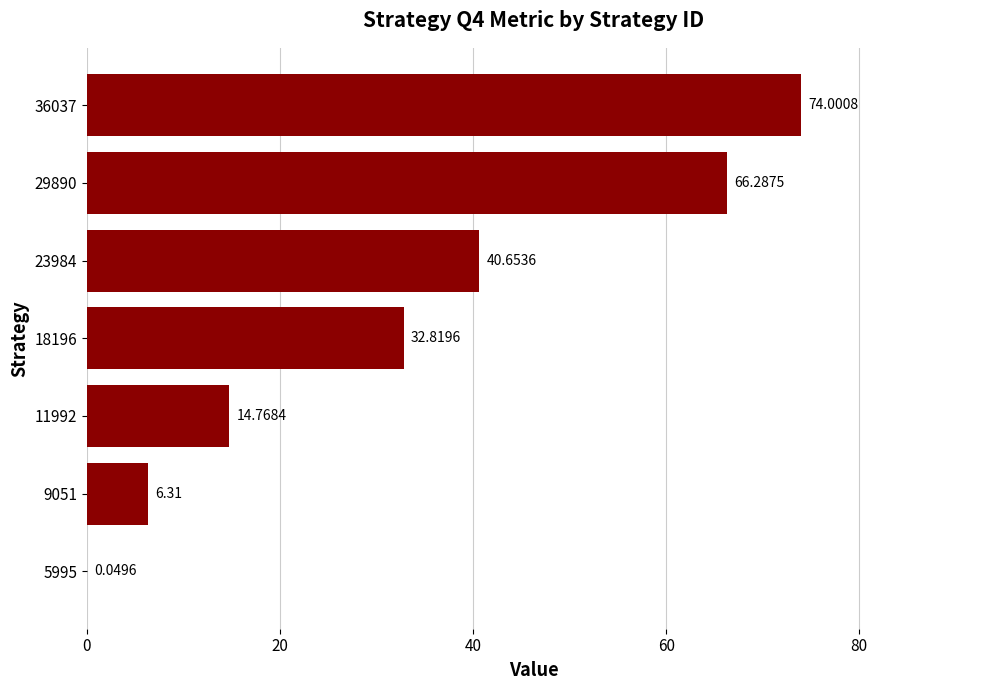

What is the change in value from 11992 to 36037?

+59.2